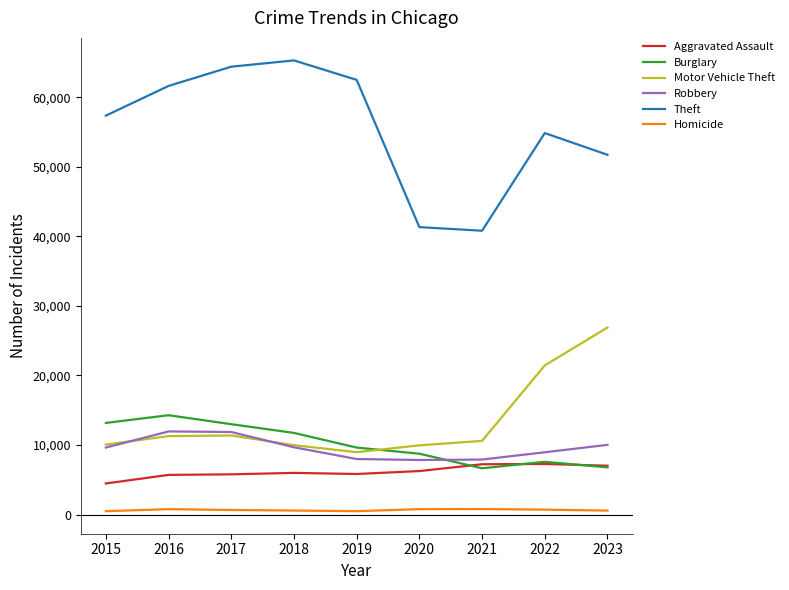

The Robbery series shows 9681 at 2018. True or false?

True